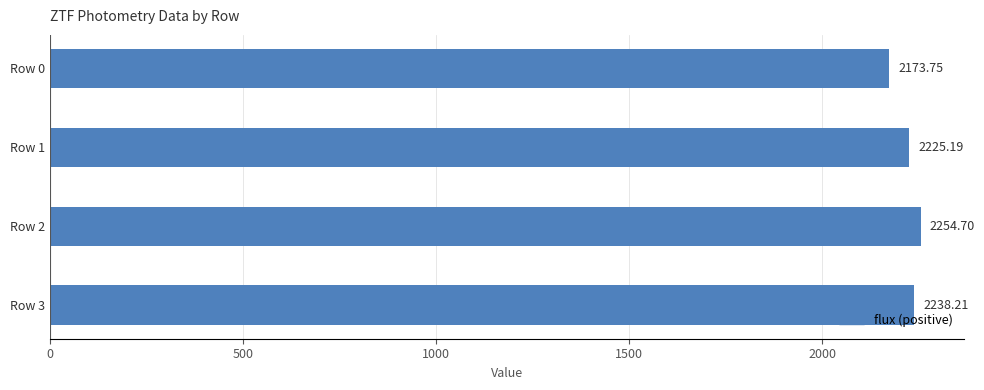

List the labels in order of value, largest first.

Row 2, Row 3, Row 1, Row 0